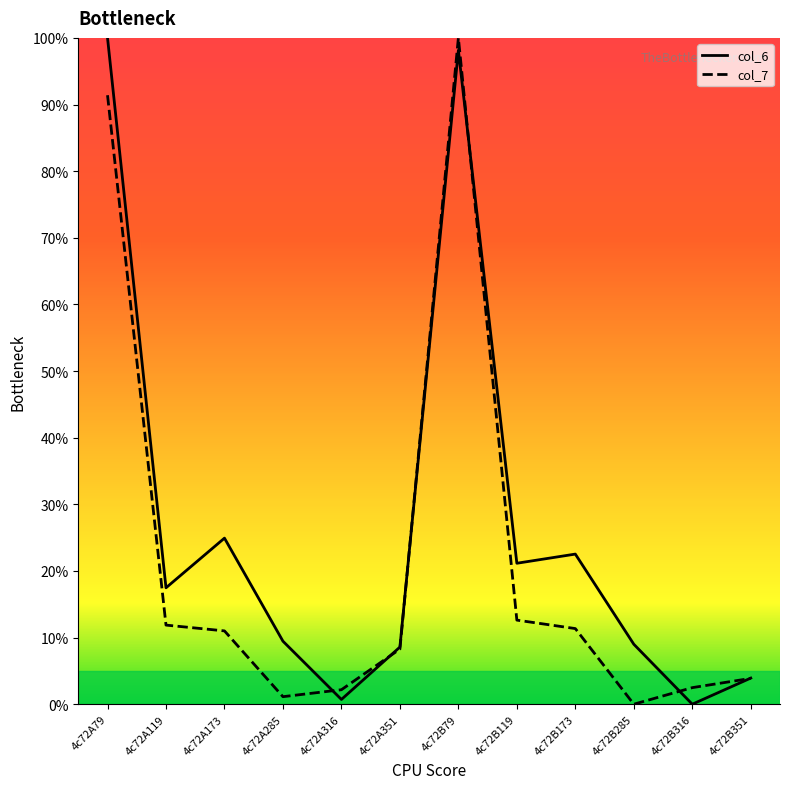

Between which two adjacent categories do col_6 and col_7 first intersect?

4c72A285 and 4c72A316